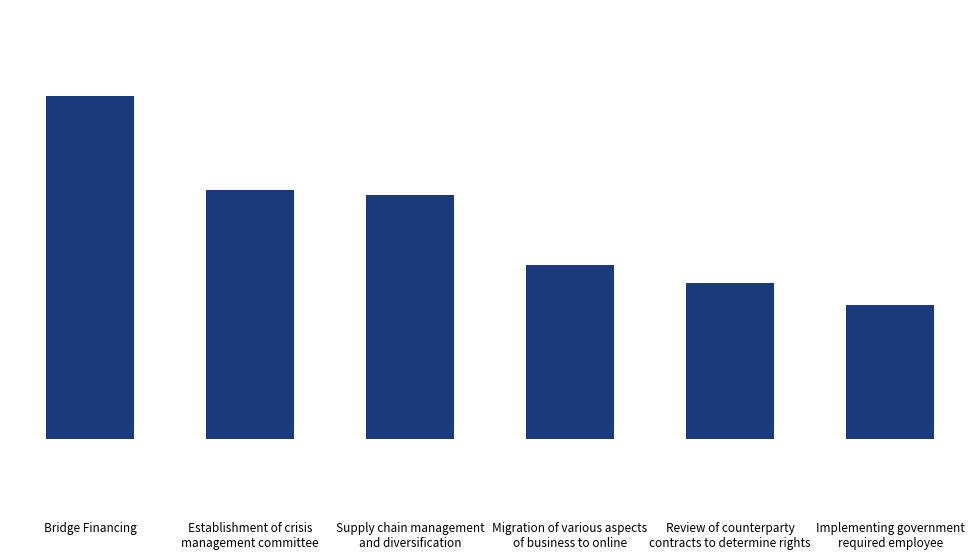

What is the label of the 6th bar from the left?

Implementing government
required employee